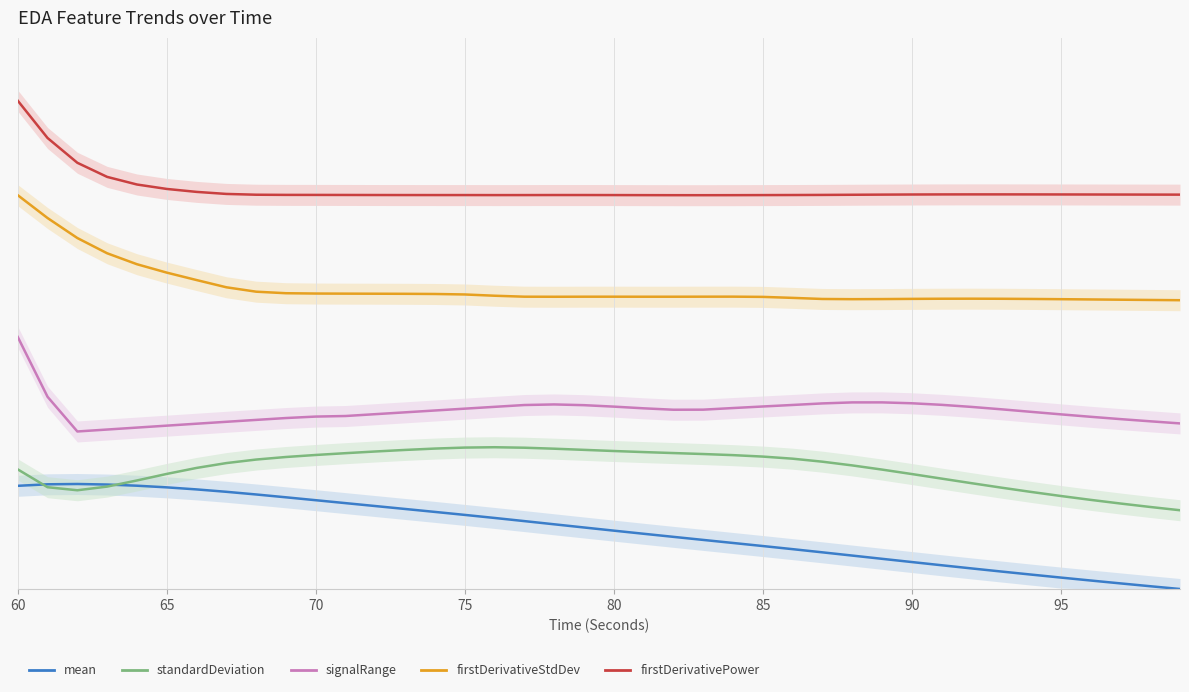

How many data points in mean are above 0?

39